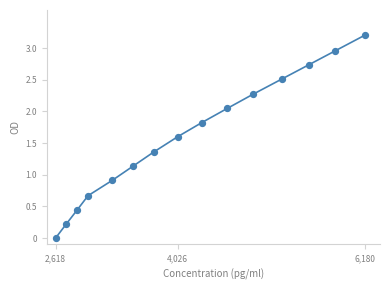

What is the range of Y values (max minus min)?

3.2